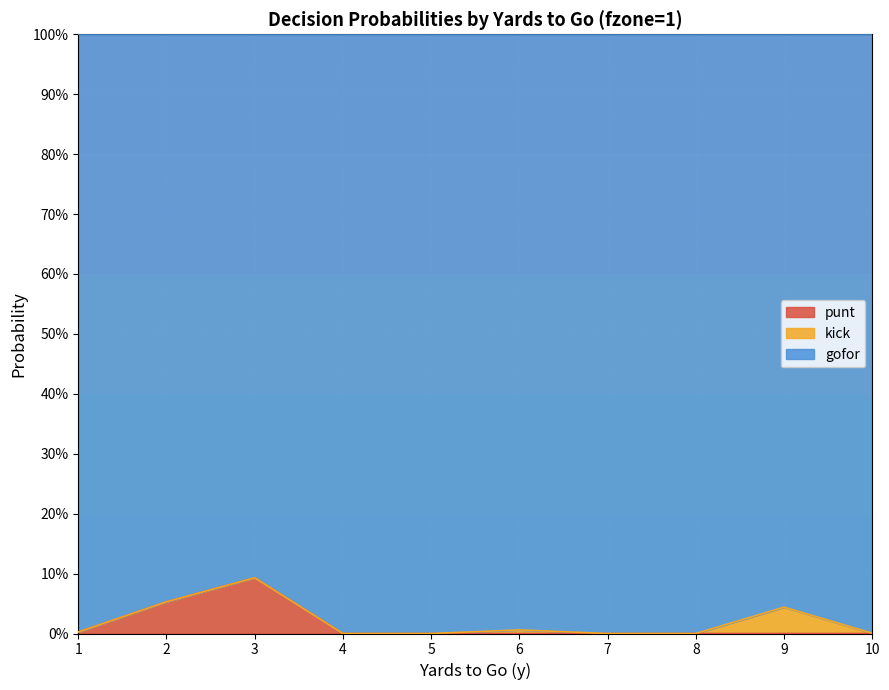

What are all the series names shown in the legend?

punt, kick, gofor